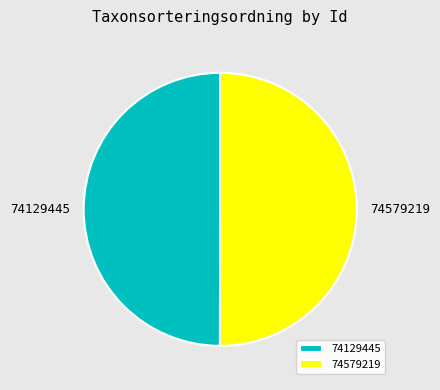

The 74129445 slice represents 39% of the pie. True or false?

False